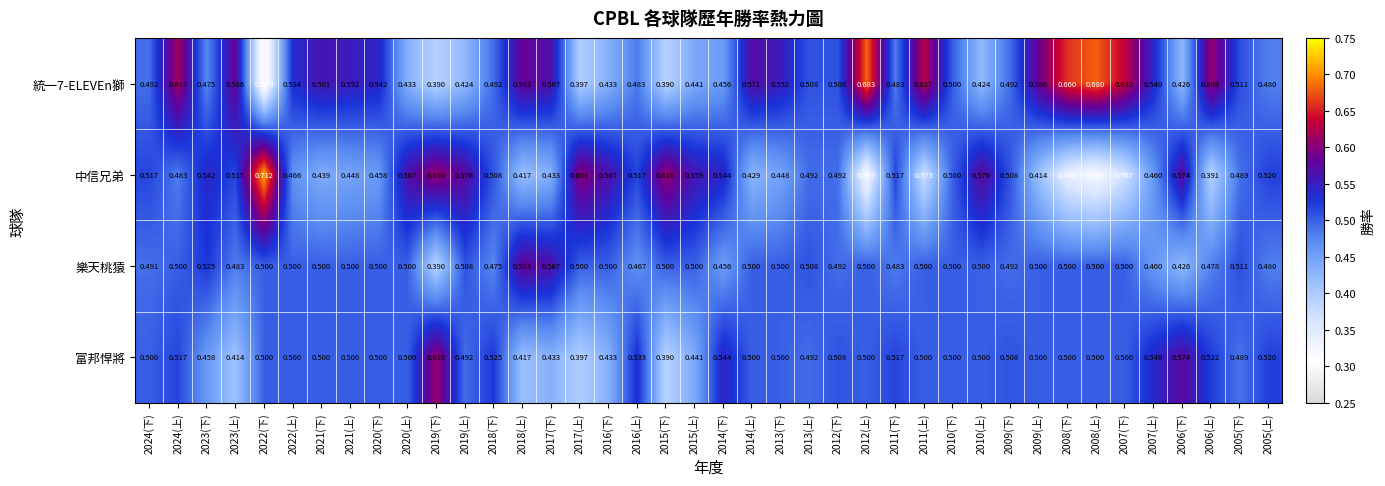

Is the value of 中信兄弟 at 2015(上) greater than the value of 樂天桃猿 at 2024(上)?

Yes